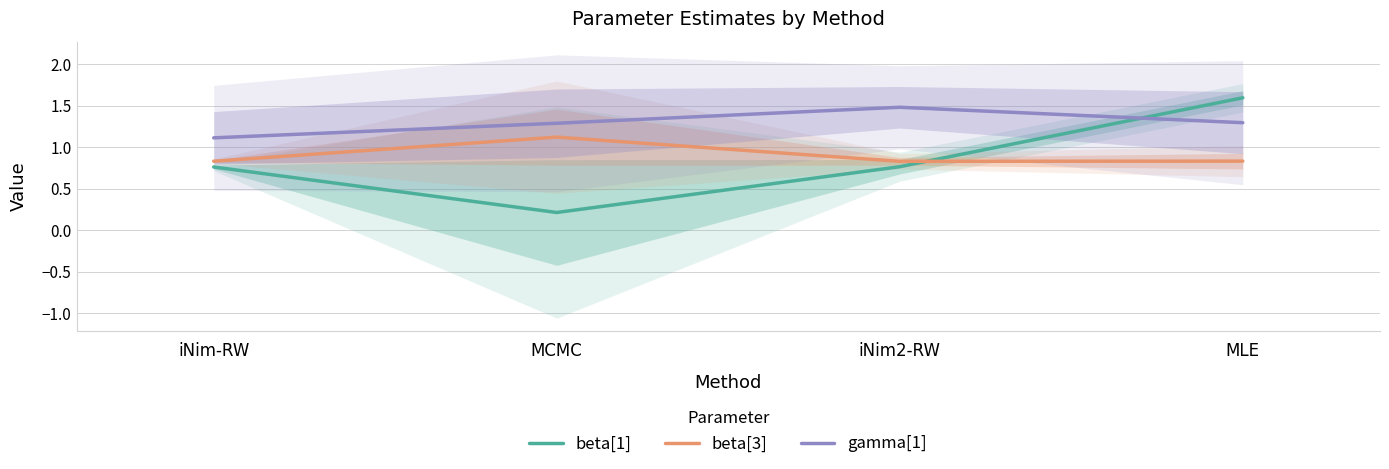

List the labels in order of gamma[1] value, largest first.

iNim2-RW, MLE, MCMC, iNim-RW